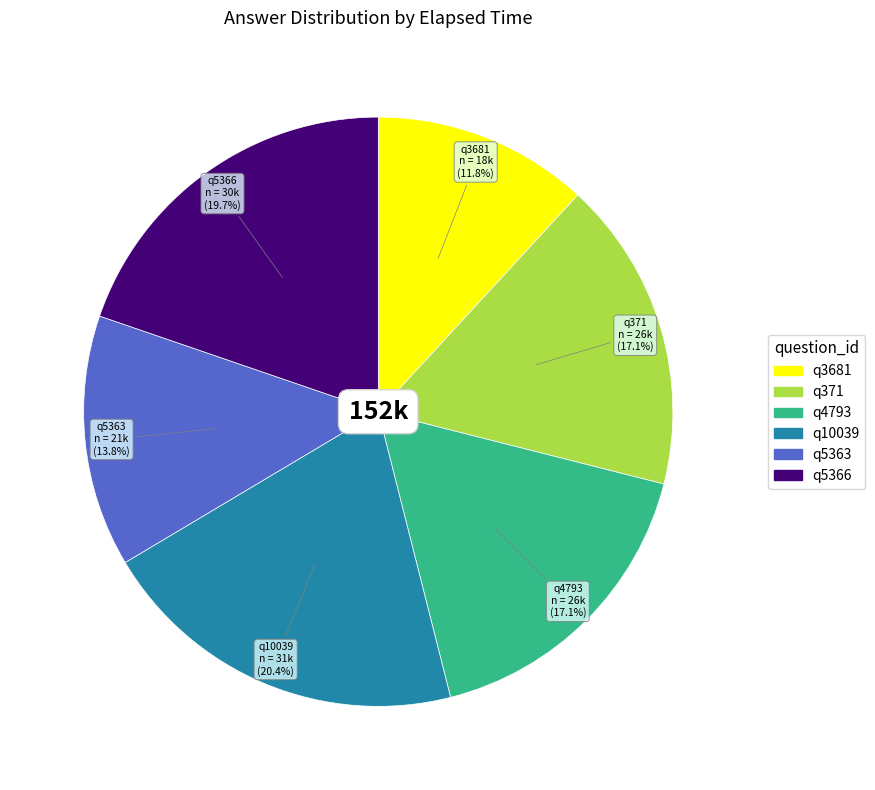

Which category has the biggest portion of the pie?

q10039